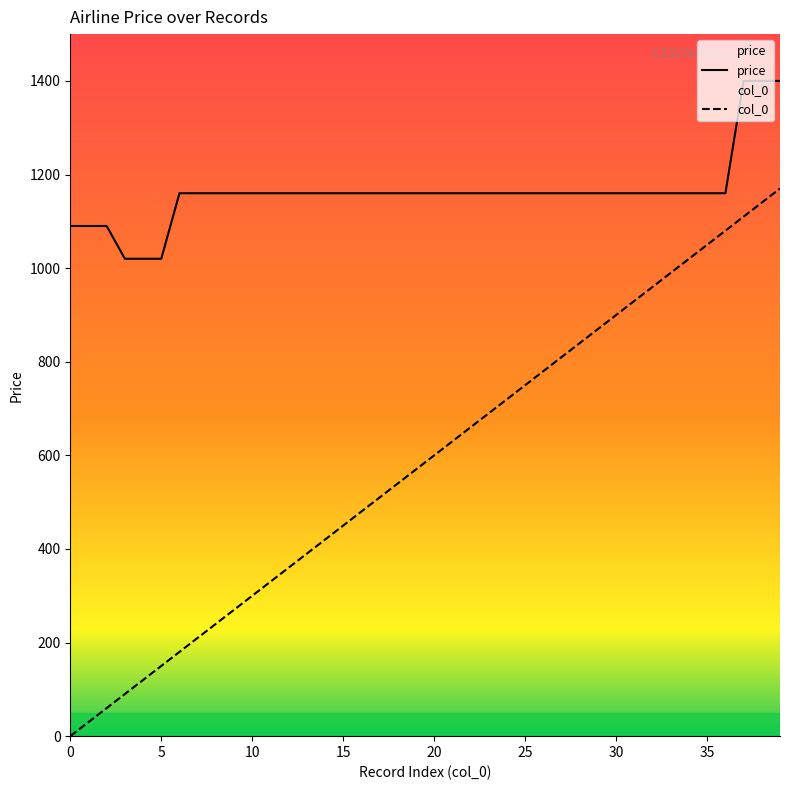

Where does the price series first go above 1160?

37